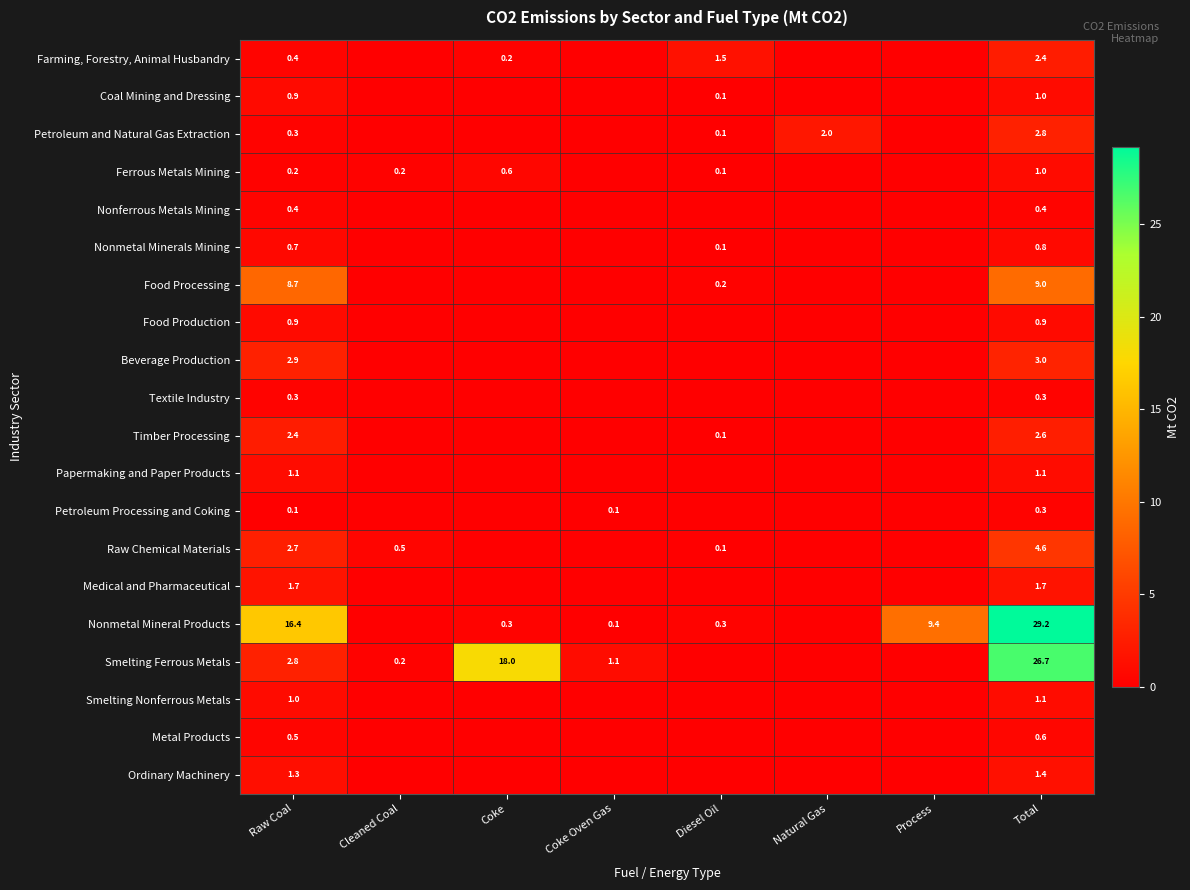

At how many categories does at least one series exceed 27?

1